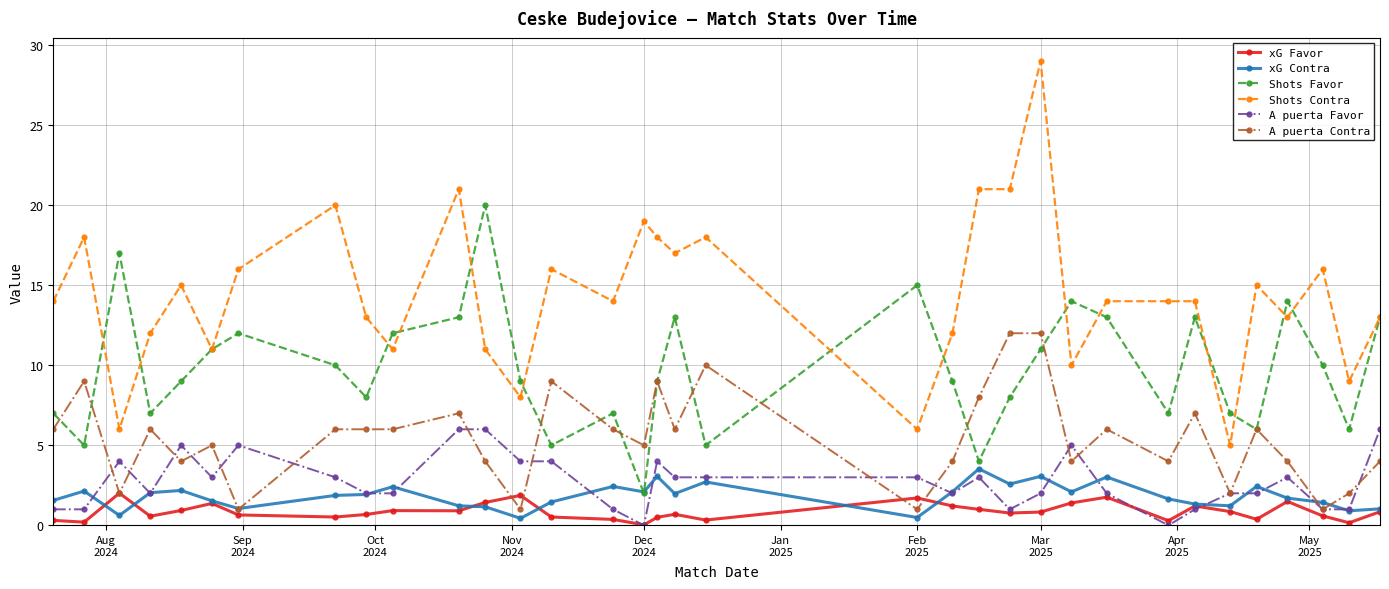

Does the chart display data point markers on the line(s)?

Yes